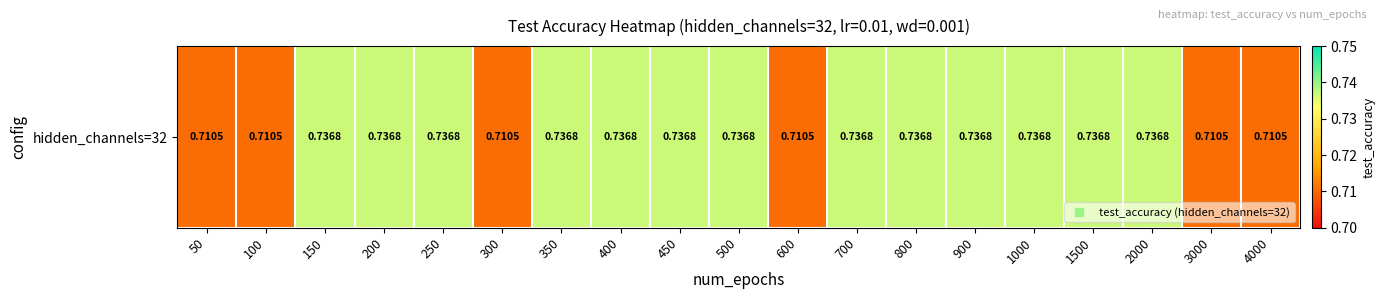

Rank the categories by value from highest to lowest.

150, 200, 250, 350, 400, 450, 500, 700, 800, 900, 1000, 1500, 2000, 50, 100, 300, 600, 3000, 4000